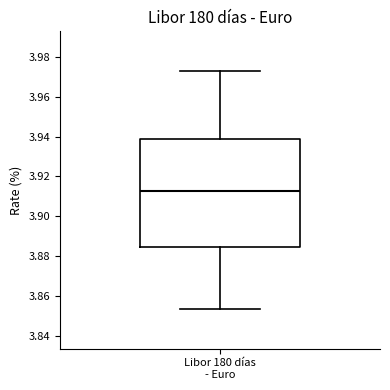

Read this box plot against the y-axis: the position of the median line, the range covered by the box, and the ends of both whiskers. The values are not printed on the chart, so give them approximately, as read against the axis.

median 3.912, box 3.884 to 3.938, whiskers 3.854 to 3.972